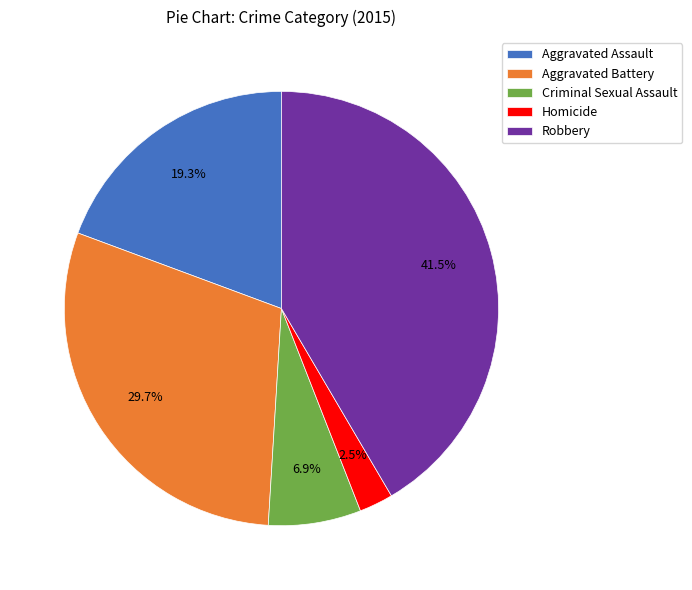

What is the largest slice in the pie chart?

Robbery